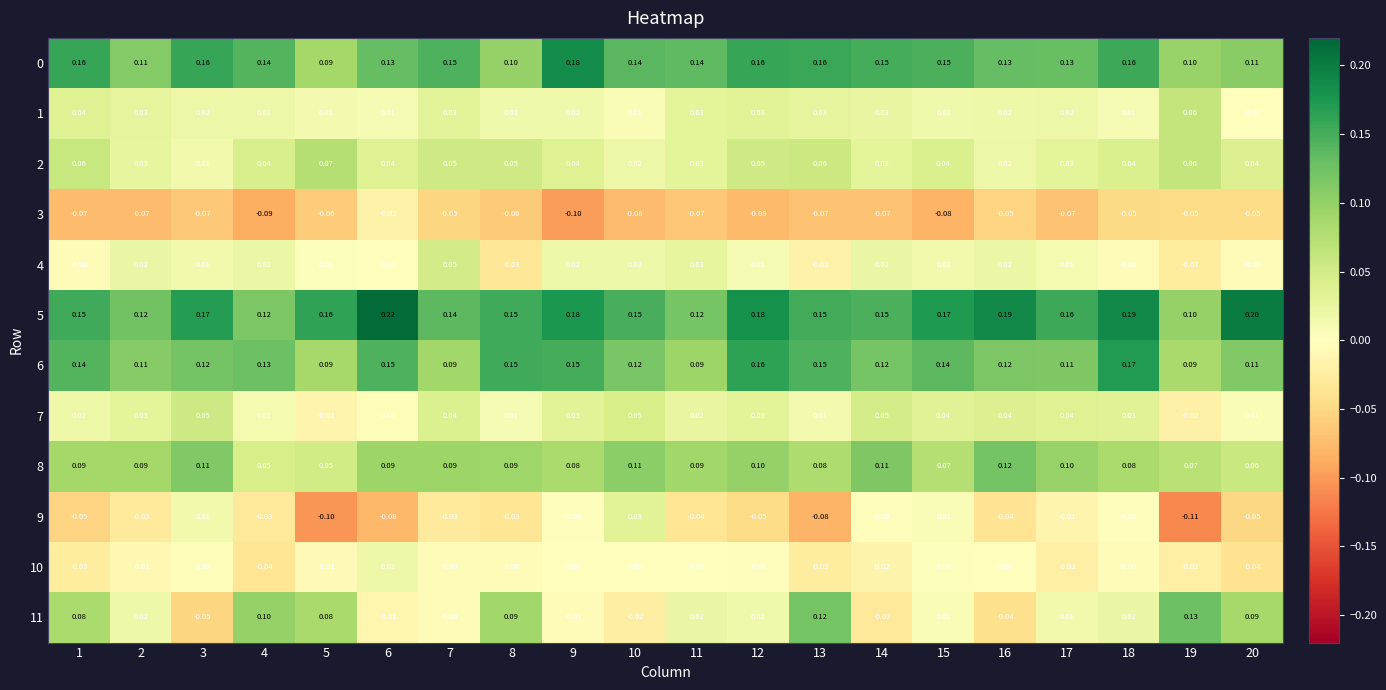

Is the value of 6 at 17 greater than the value of 11 at 8?

Yes